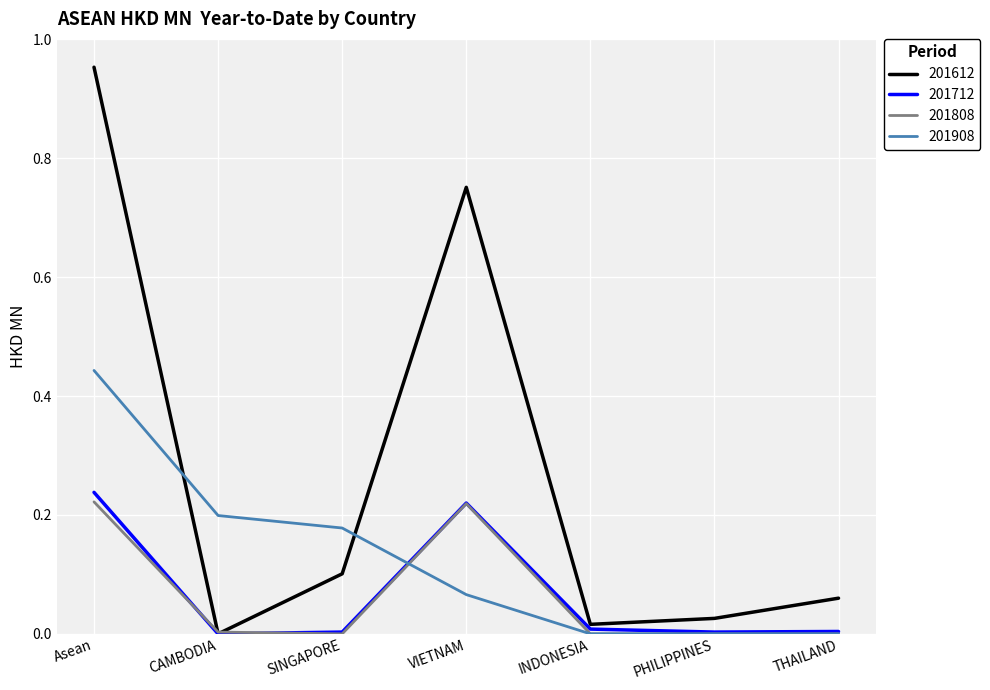

True or false: 201808 has a value of 0.0 at PHILIPPINES.

True